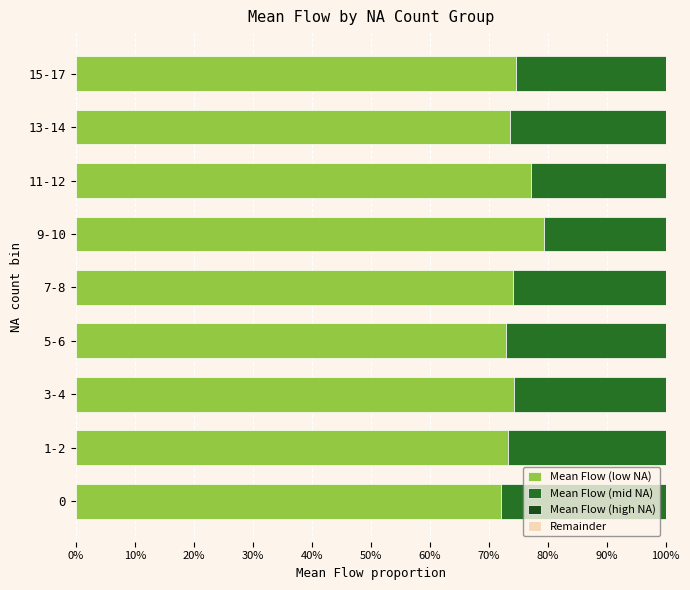

How many bars are there in total?

36